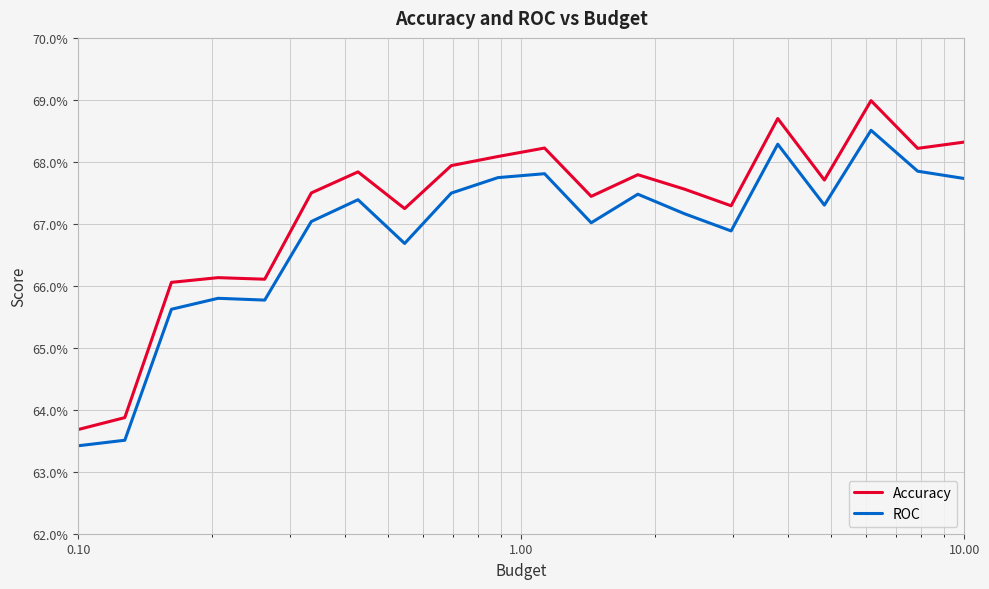

What are all the series names shown in the legend?

Accuracy, ROC